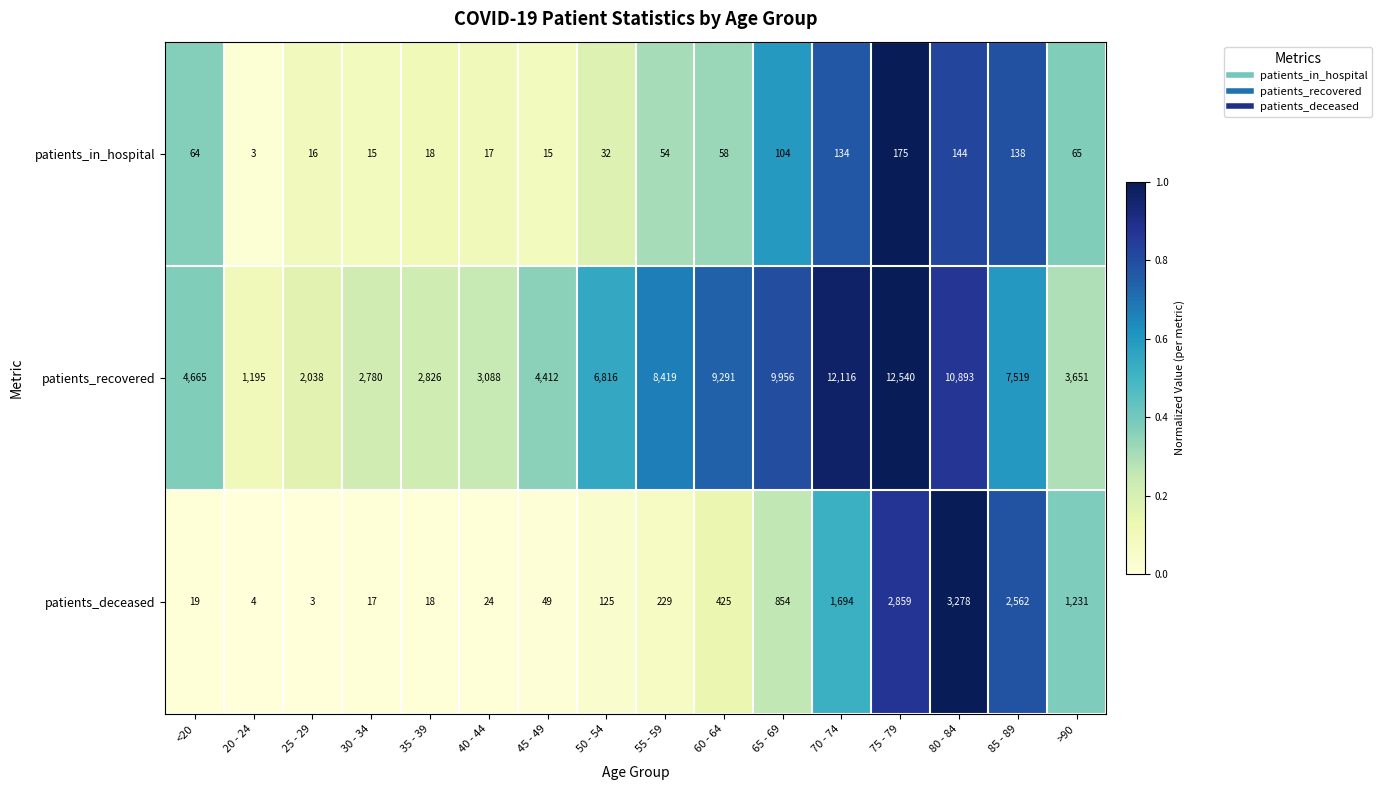

Which series has the largest range (max minus min)?

patients_recovered